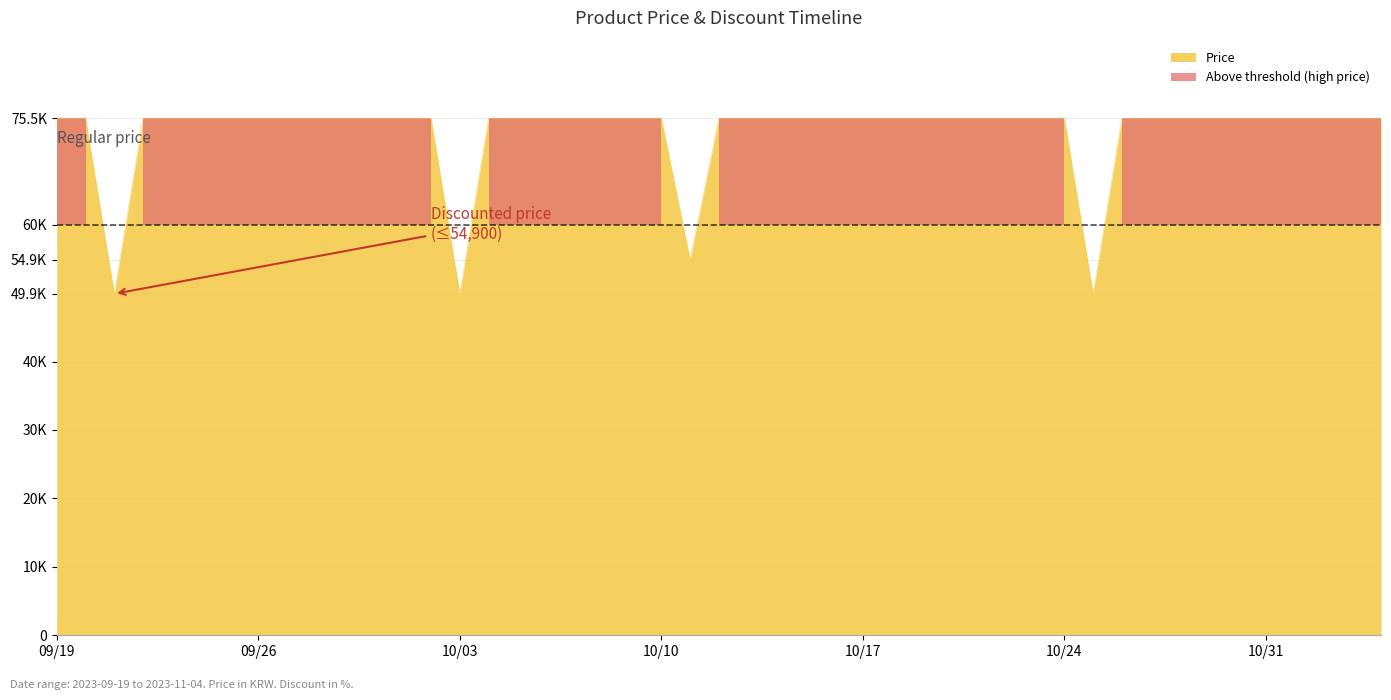

True or false: the data has more than 1 interior local peaks.

False